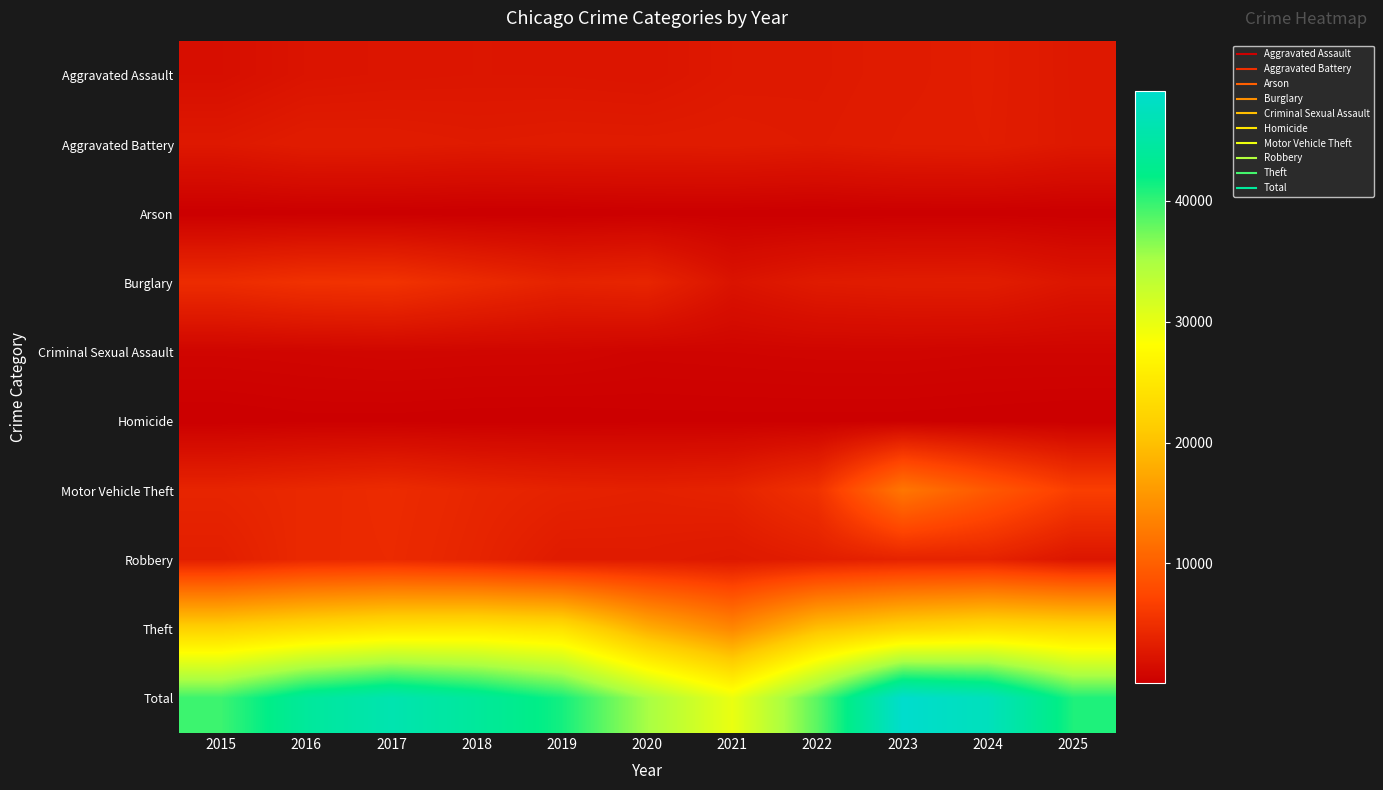

Between 2017 and 2020, which is larger?

2017